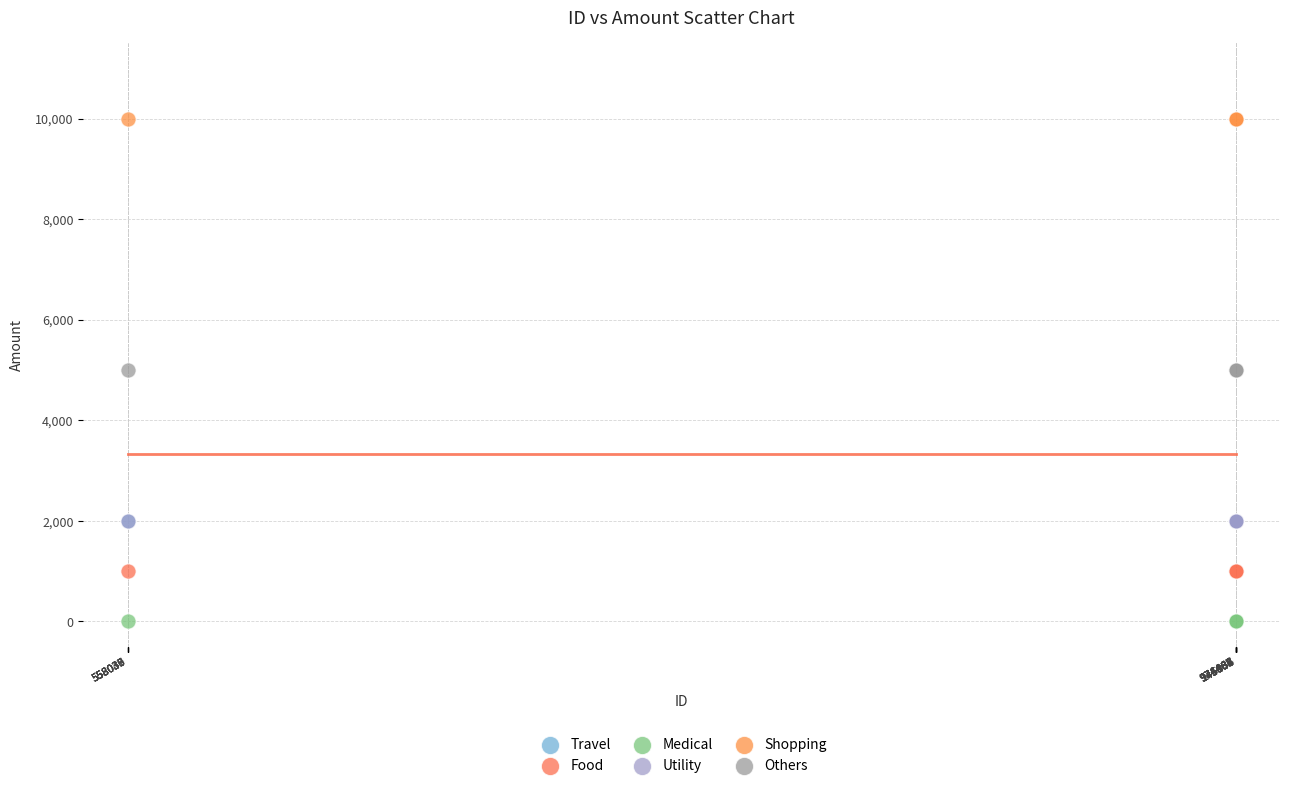

What are all the series names shown in the legend?

Travel, Food, Medical, Utility, Shopping, Others